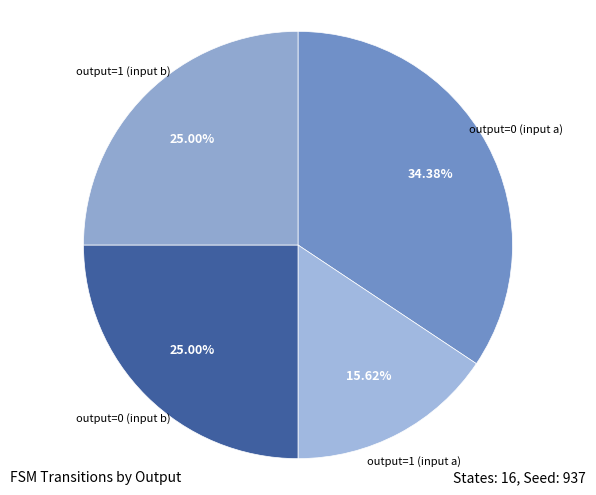

Does any single category account for the majority?

No